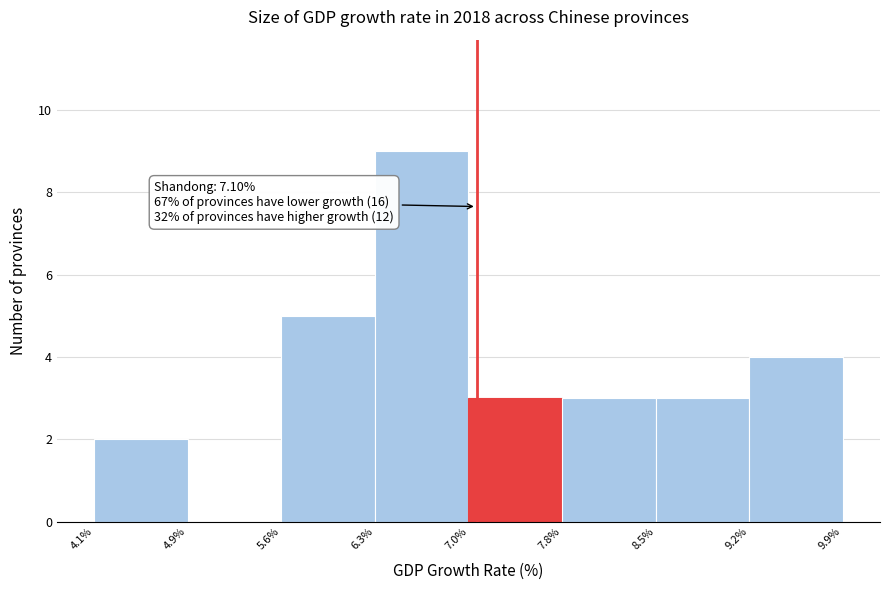

Over which range of the x-axis is the bar tallest?

6.3% to 7.0%